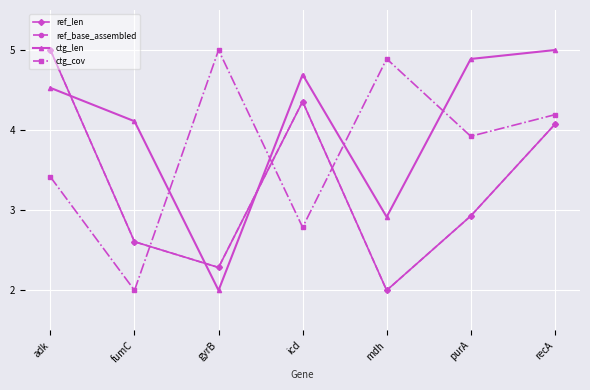

Does the chart have visible grid lines?

Yes